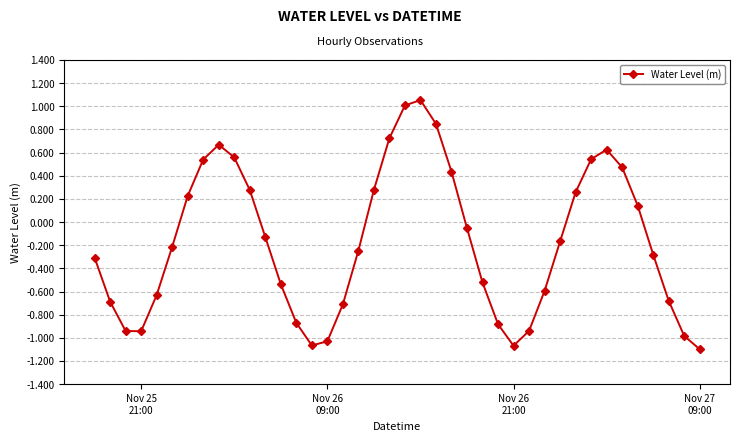

What is the difference between the second highest and second lowest values?

2.1